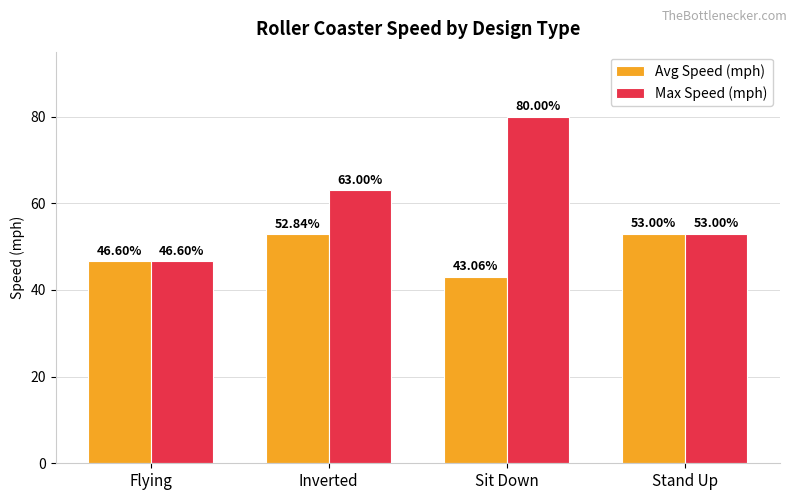

Reading left to right, what are all the values shown in this chart?

Avg Speed (mph): Flying=46.6	Inverted=52.8	Sit Down=43.1	Stand Up=53.0
Max Speed (mph): Flying=46.6	Inverted=63.0	Sit Down=80.0	Stand Up=53.0